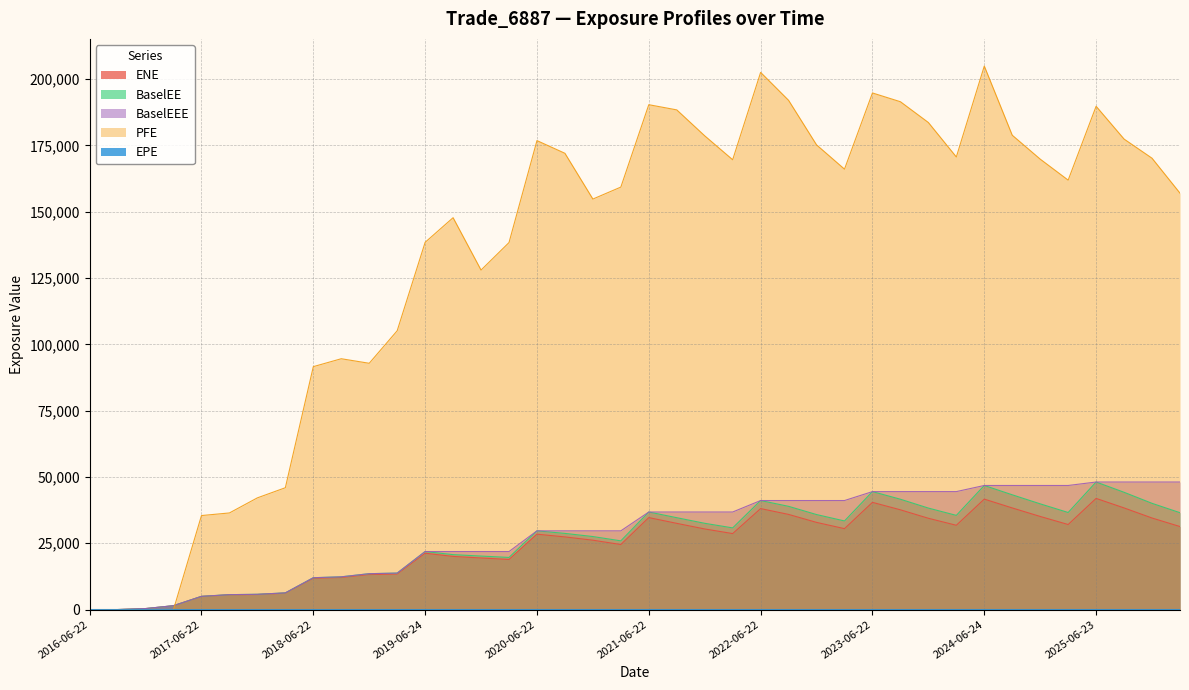

What is the label of the 11th point from the left?

2018-12-24